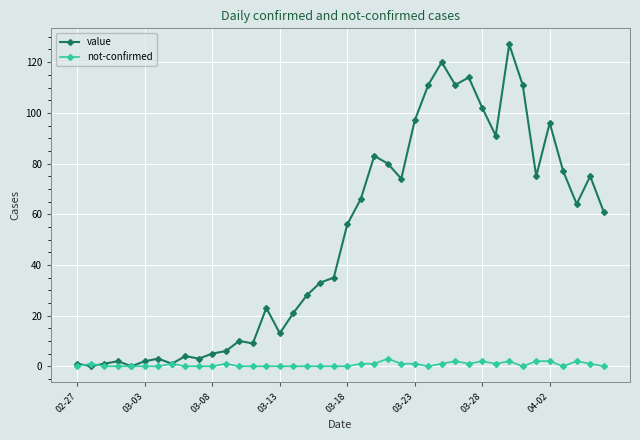

What is the greatest value displayed?

127